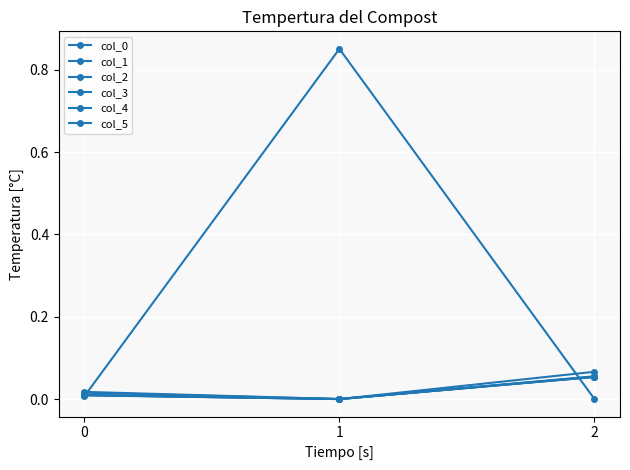

Does the chart display data point markers on the line(s)?

Yes